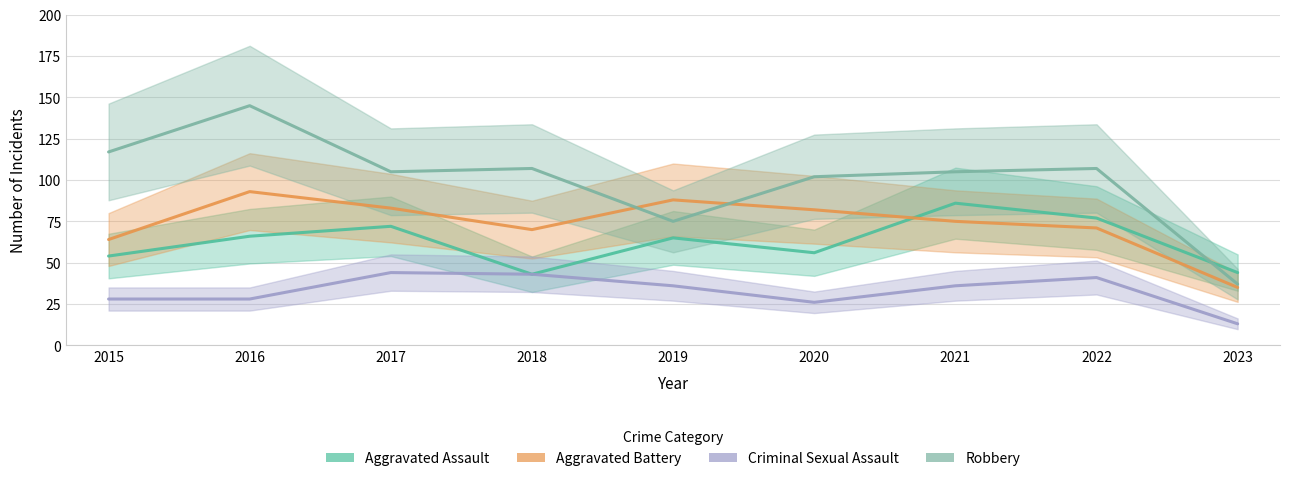

What is the difference between the second highest and second lowest values in the Robbery series?

42